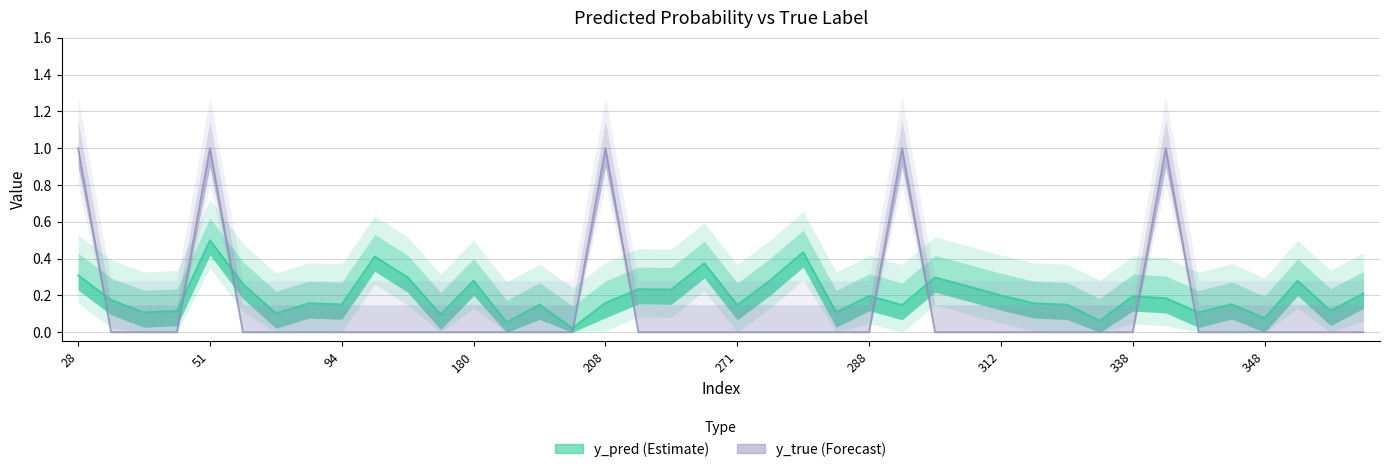

After their last crossing, which series has the higher values: y_true or y_pred?

y_pred